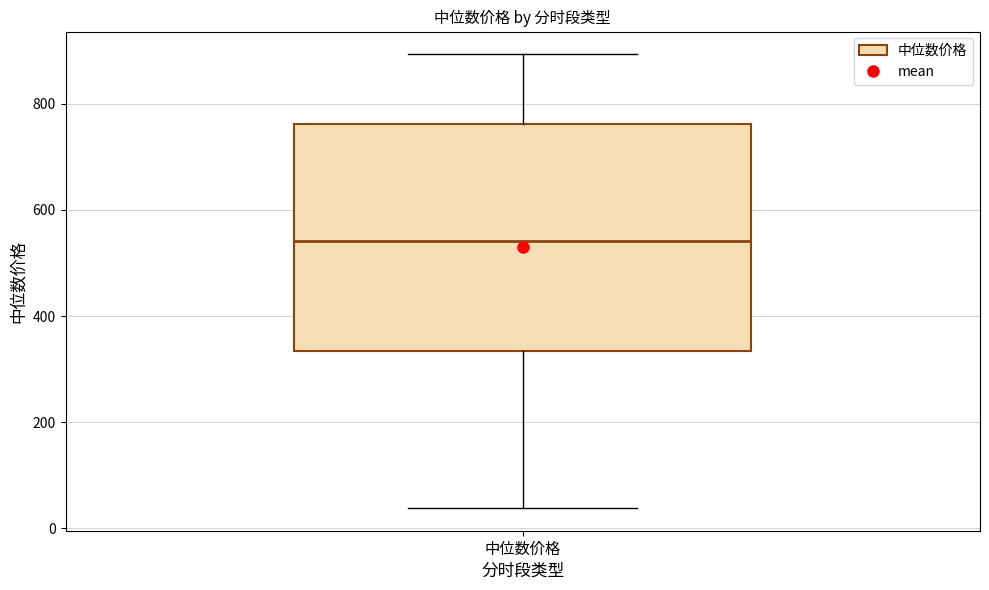

Read this box plot against the y-axis: the position of the median line, the range covered by the box, and the ends of both whiskers. The values are not printed on the chart, so give them approximately, as read against the axis.

median 540, box 340 to 760, whiskers 40 to 900